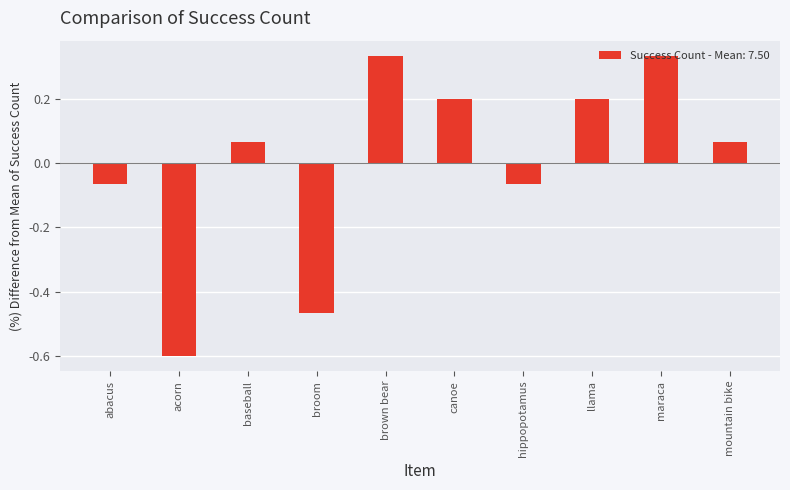

What is the difference between the maximum and second lowest values?

0.8